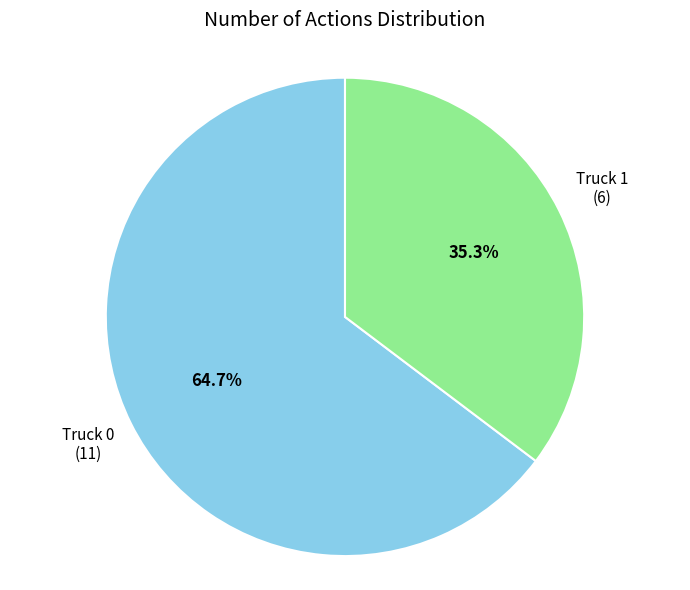

Combined, do Truck 0 and Truck 1 account for over 50%?

Yes